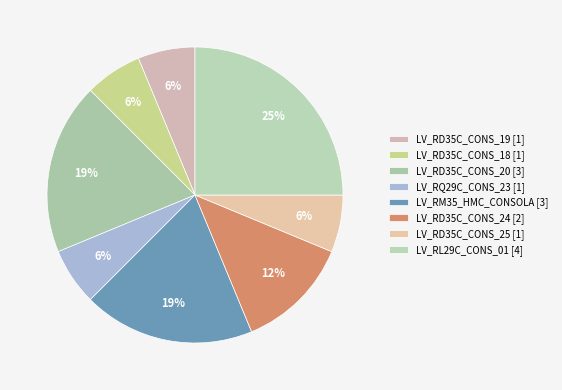

Rank the categories by value from lowest to highest.

LV_RD35C_CONS_19 [1], LV_RD35C_CONS_18 [1], LV_RQ29C_CONS_23 [1], LV_RD35C_CONS_25 [1], LV_RD35C_CONS_24 [2], LV_RD35C_CONS_20 [3], LV_RM35_HMC_CONSOLA [3], LV_RL29C_CONS_01 [4]